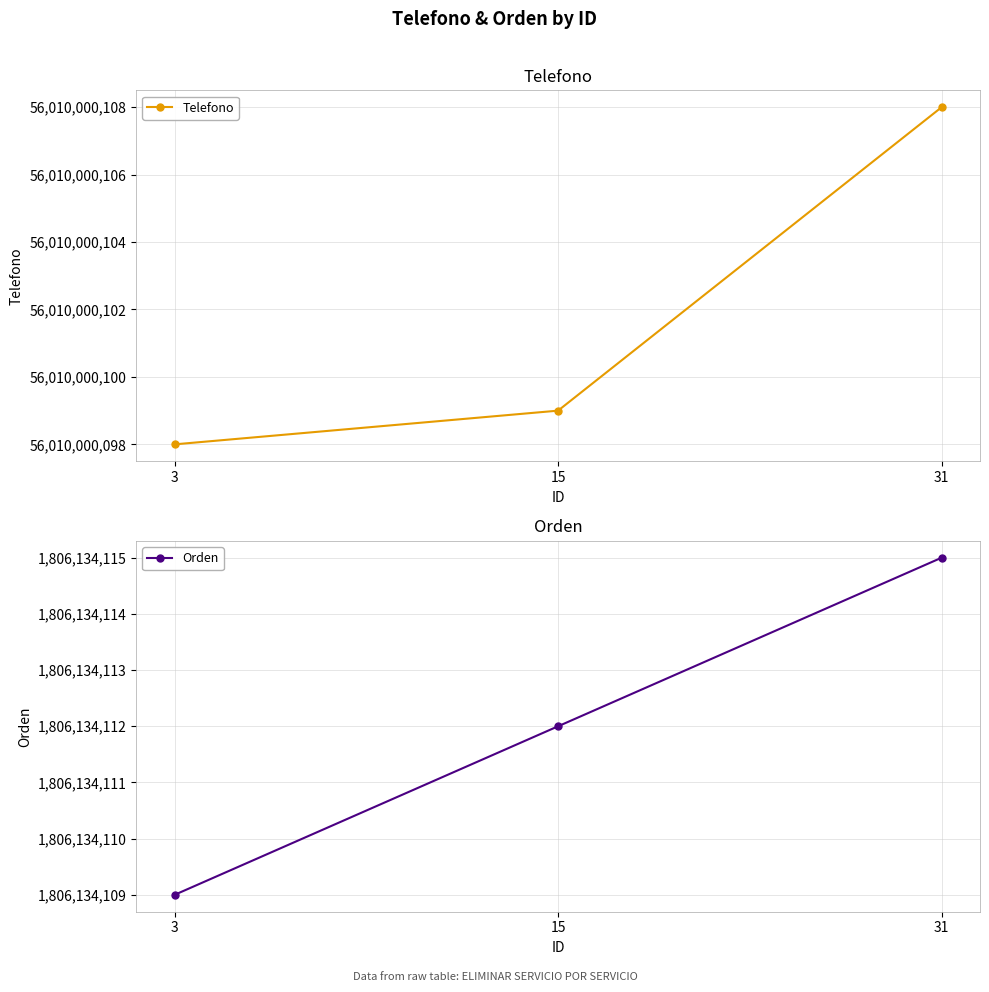

Does the chart display data point markers on the line(s)?

Yes